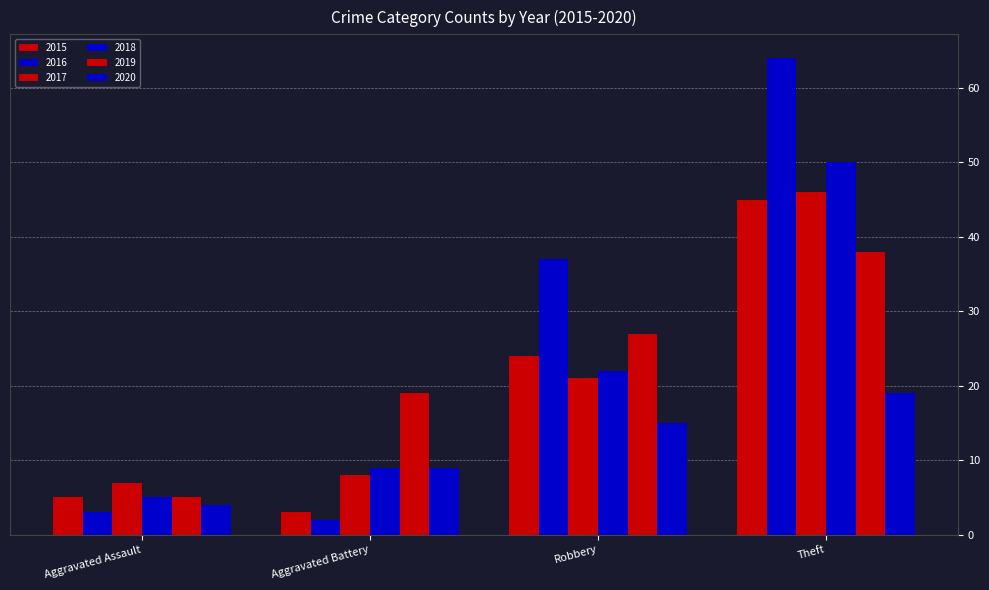

Does the chart contain any negative values?

No